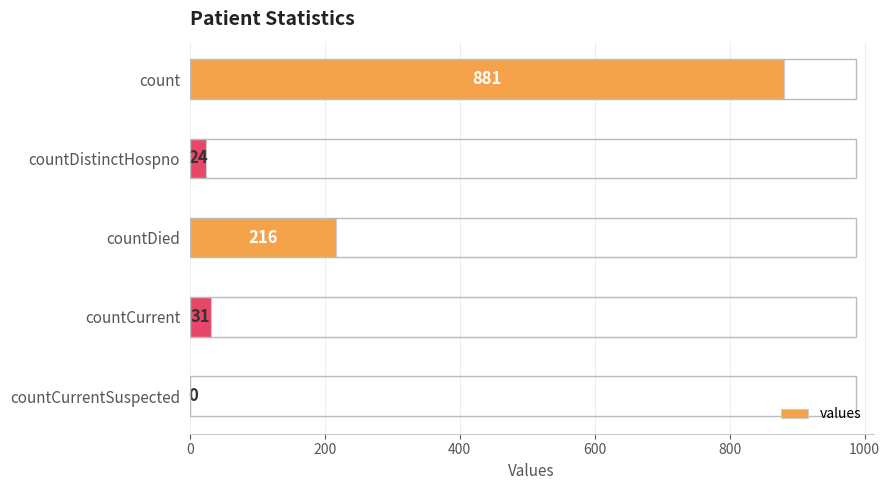

What is the change in value from count to countDied?

-665